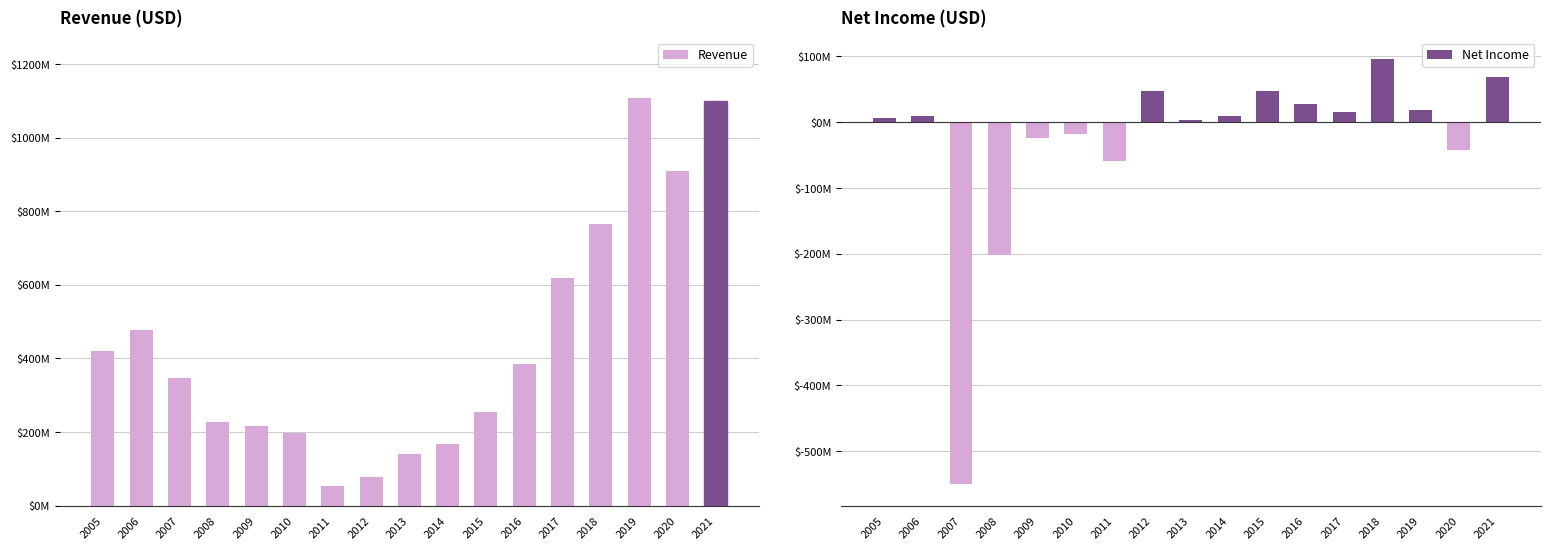

Rank the categories by Net Income value from lowest to highest.

2007, 2008, 2011, 2020, 2009, 2010, 2013, 2005, 2006, 2014, 2017, 2019, 2016, 2012, 2015, 2021, 2018